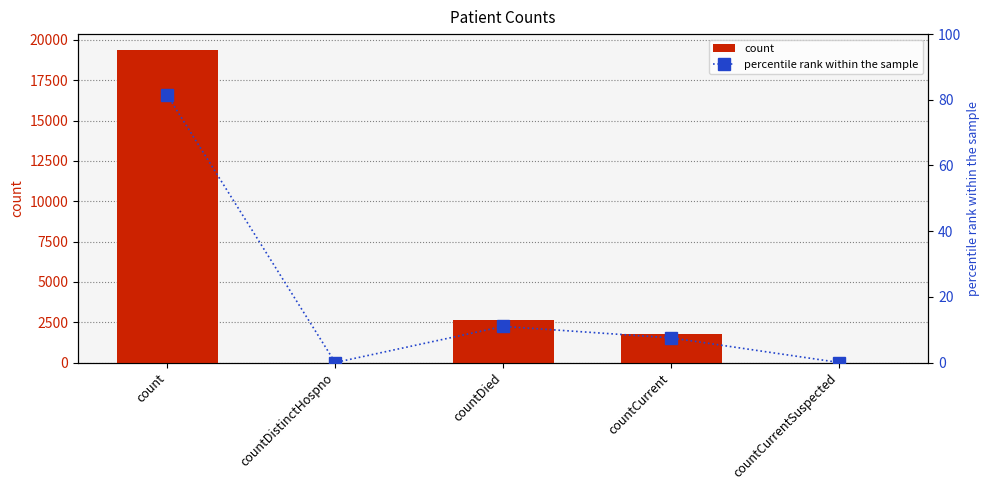

What is the greatest value displayed?

19393.0